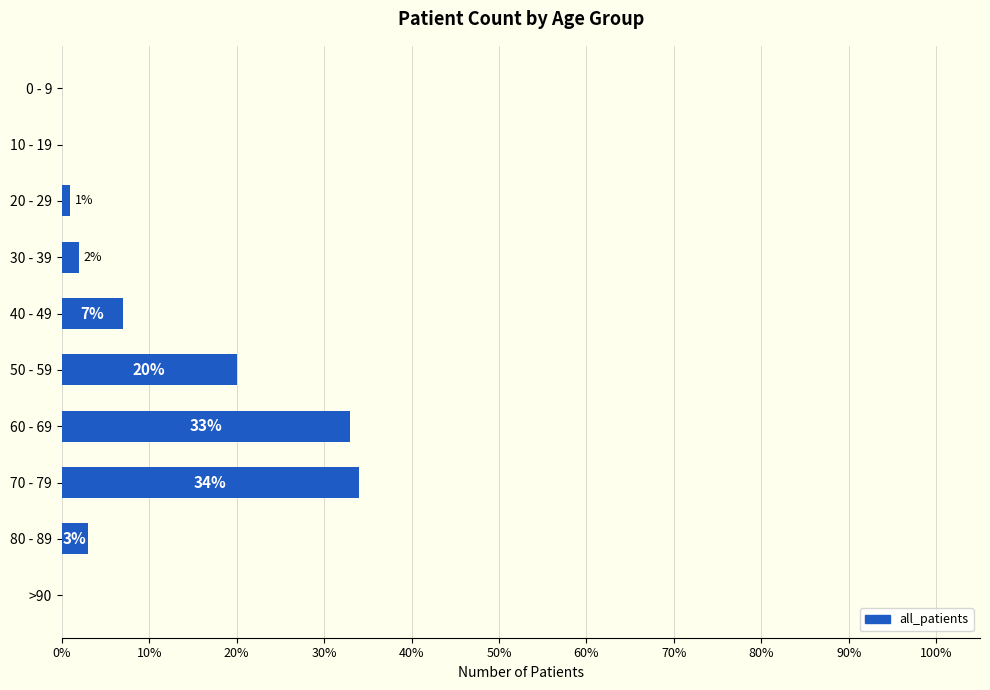

Count the number of categories in the chart.

10